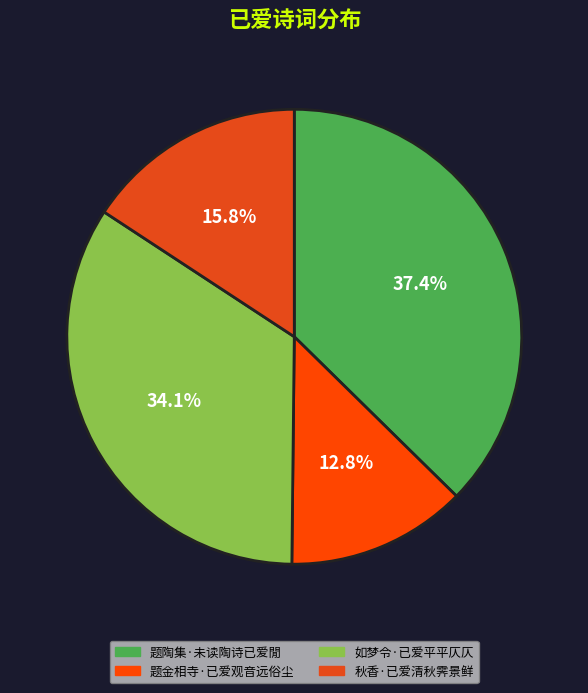

Is 题金相寺·已爱观音远俗尘 the majority of the pie?

No